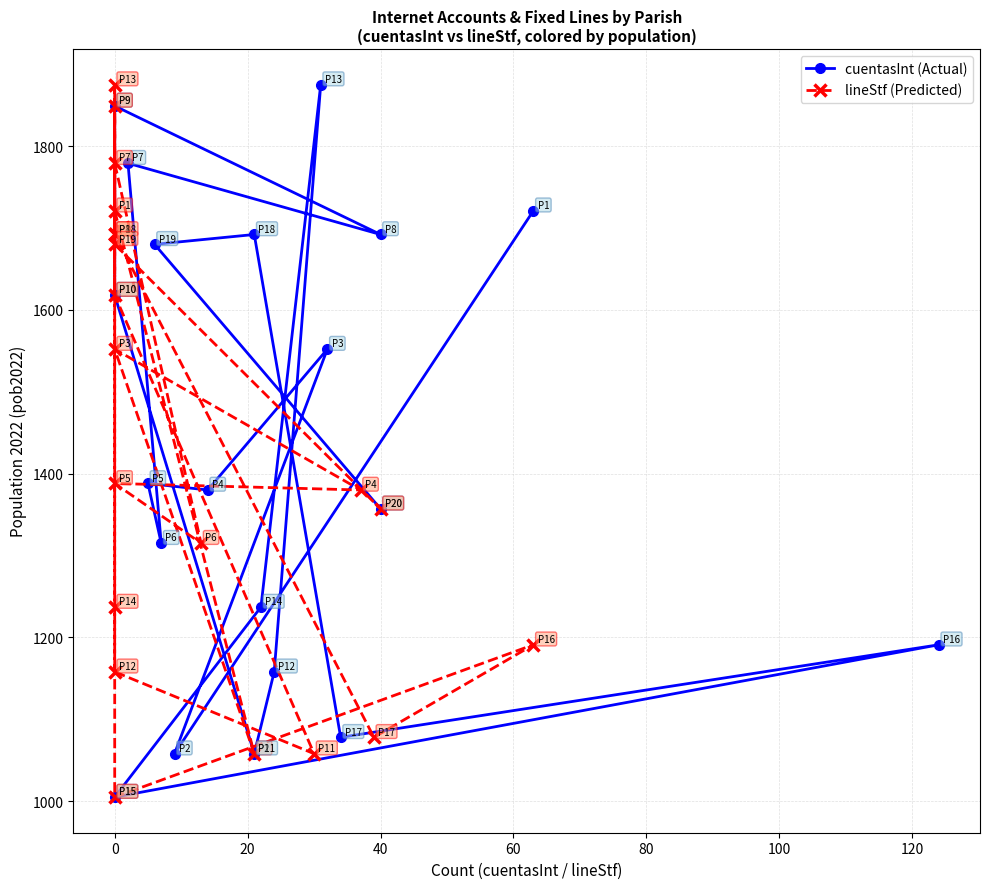

Does the chart have visible grid lines?

Yes